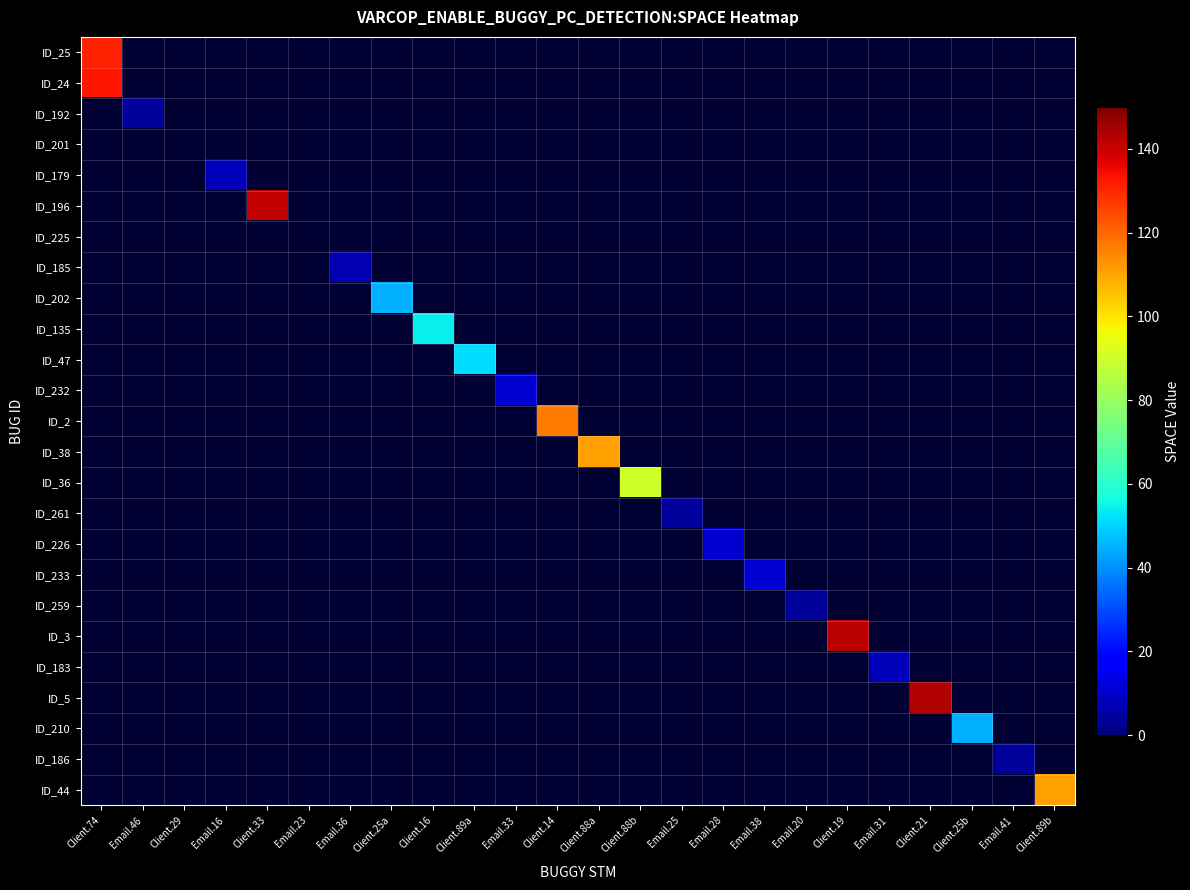

Is the value of ID_185 at Email.28 greater than the value of ID_44 at Email.41?

No